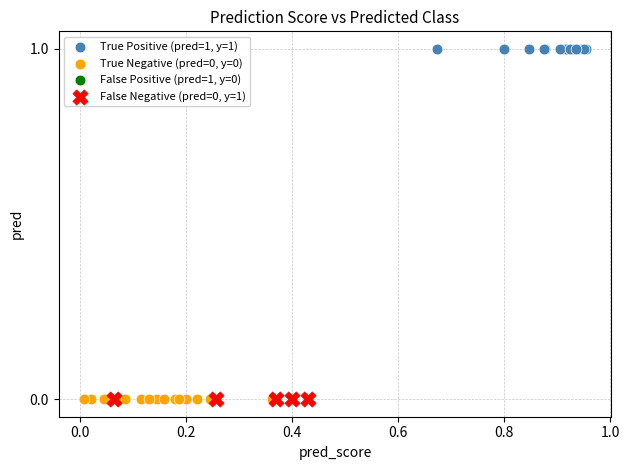

Which series contains the highest Y value?

True Positive (pred=1, y=1)